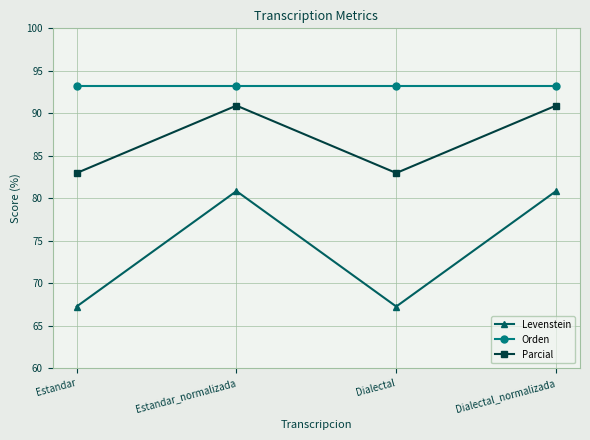

What is the label of the 4th point from the left?

Dialectal_normalizada